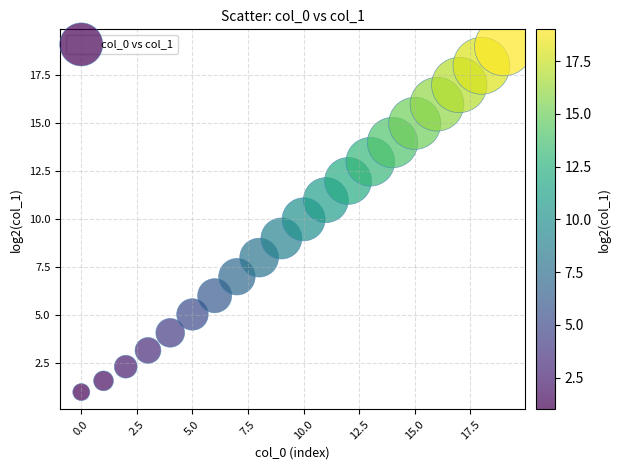

What is the range of Y values (max minus min)?

18.0